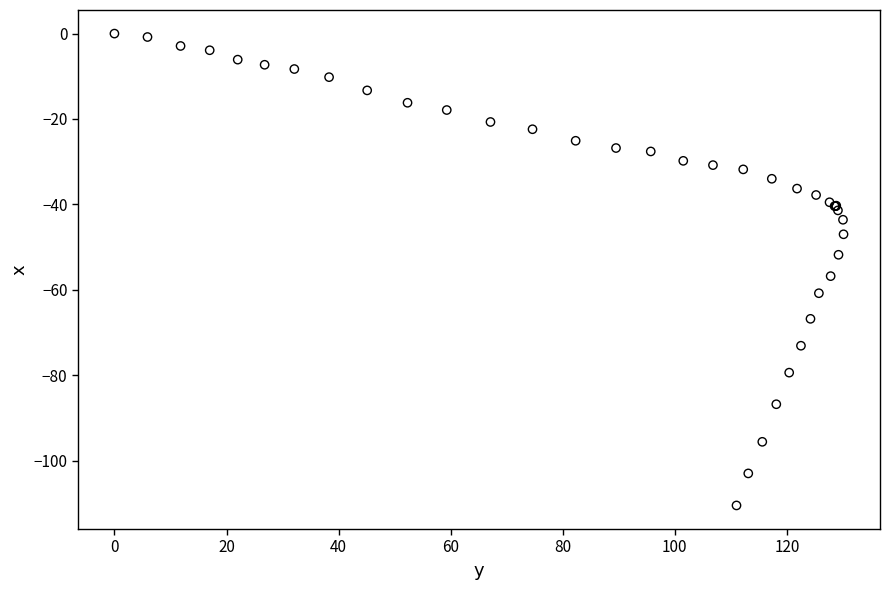

What Y value in the scatter plot is closest to -55?

-56.8